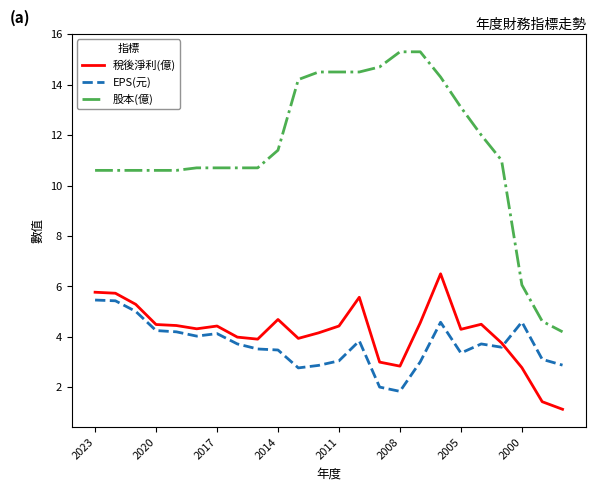

Does the chart display data point markers on the line(s)?

No